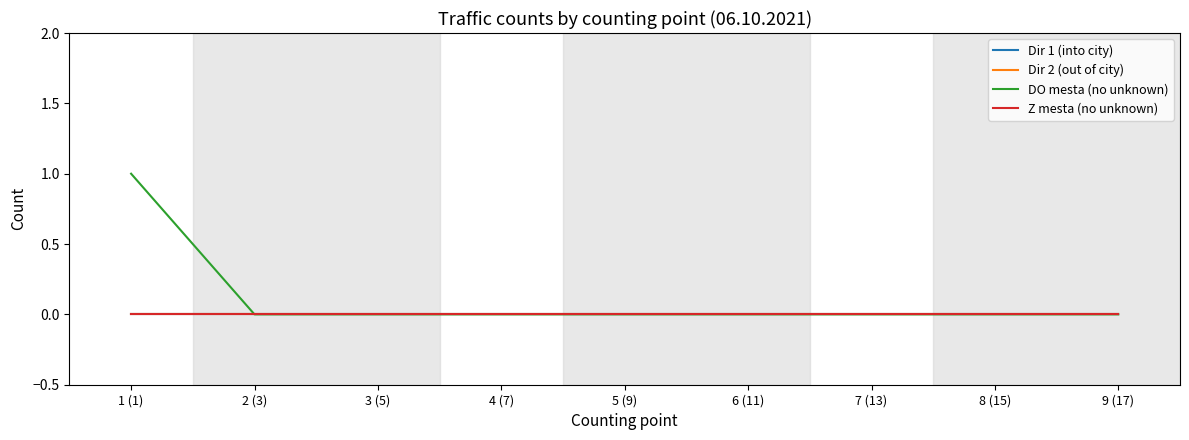

Between 4 (7) and 6 (11), which series saw the biggest shift?

Dir 1 (into city)